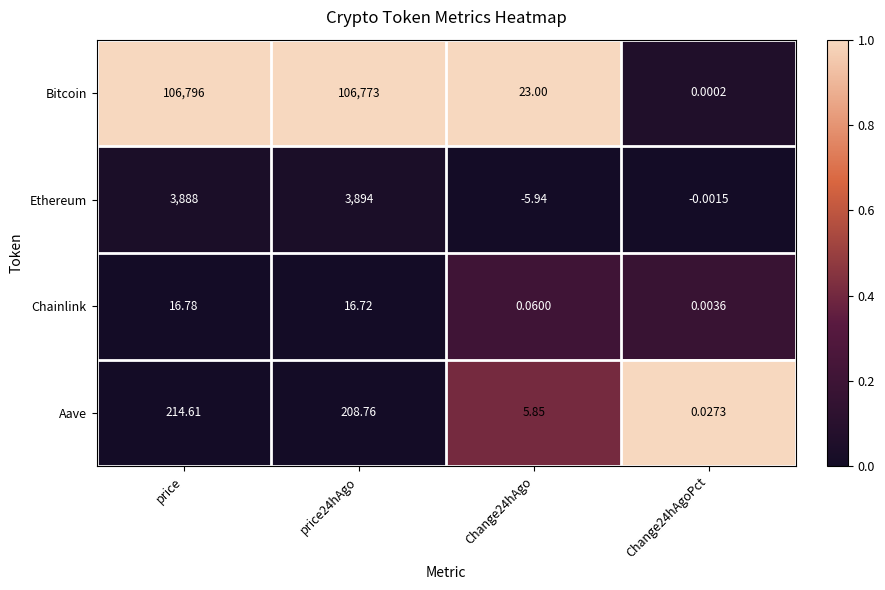

Which series has the largest total across all categories?

Bitcoin